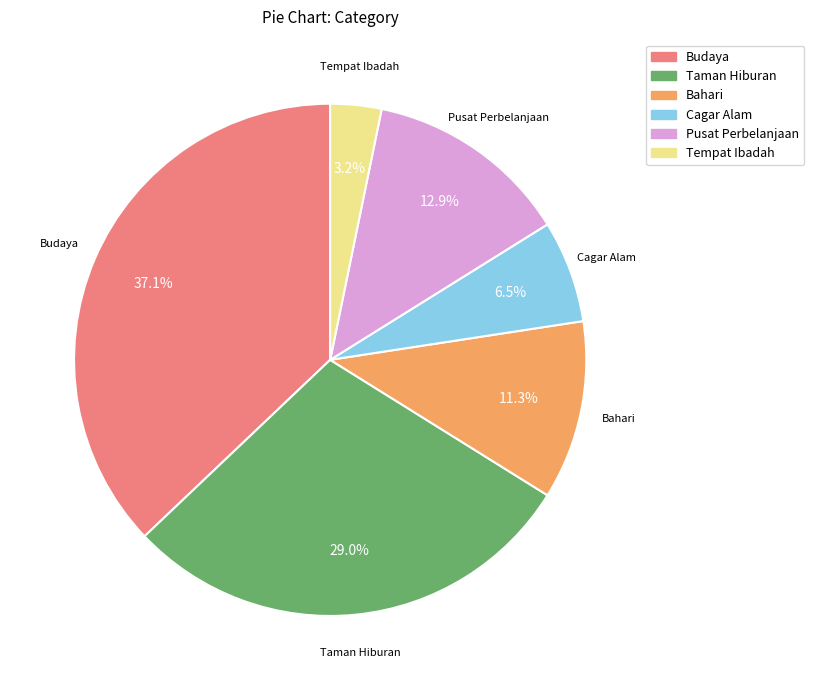

To the nearest percent, what portion does Bahari represent?

11%